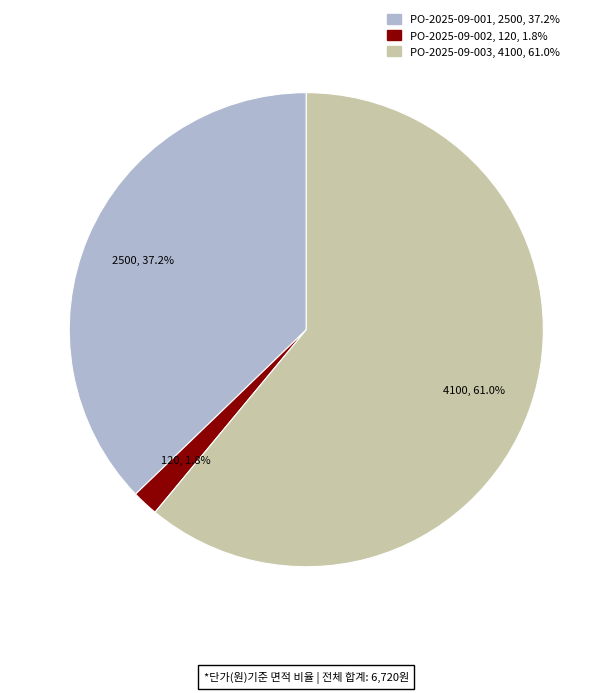

How many segments does this pie chart have?

3